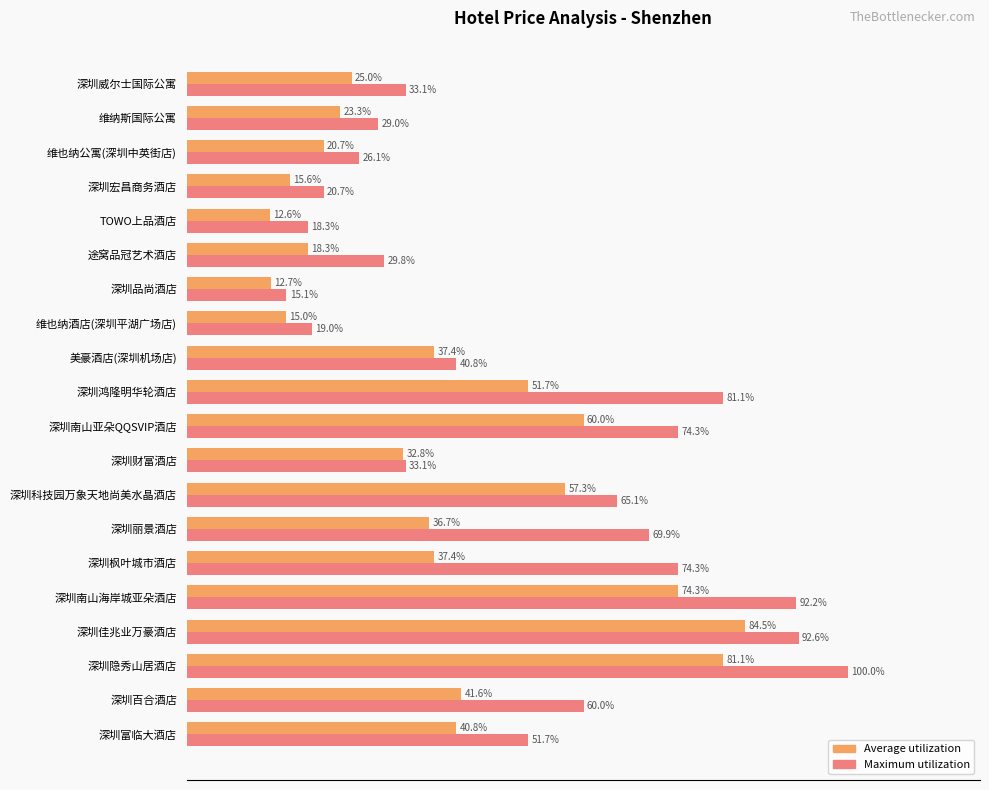

At which category is the sum across all series the highest?

深圳隐秀山居酒店